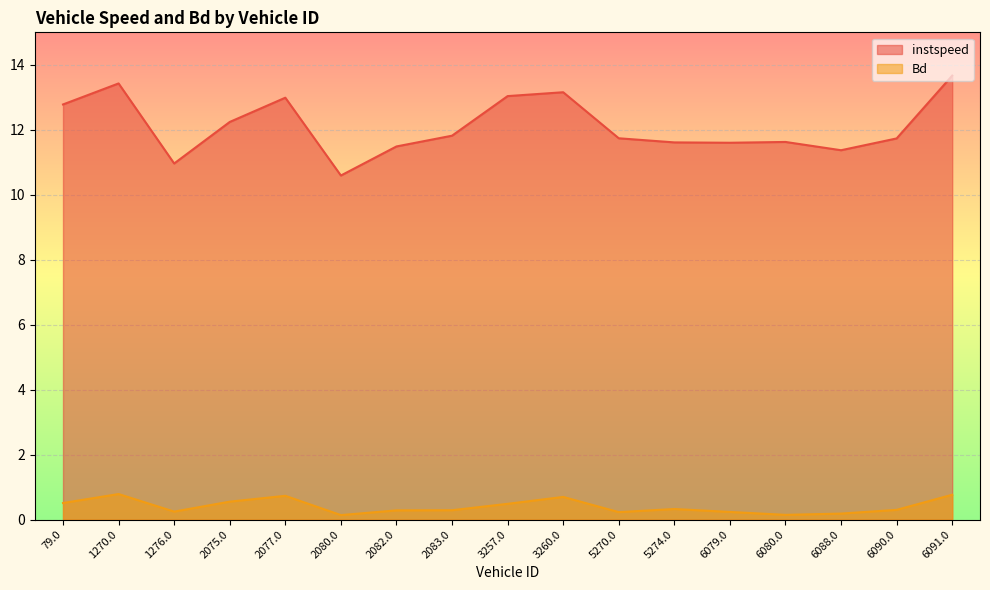

True or false: Bd and instspeed cross at least once.

False